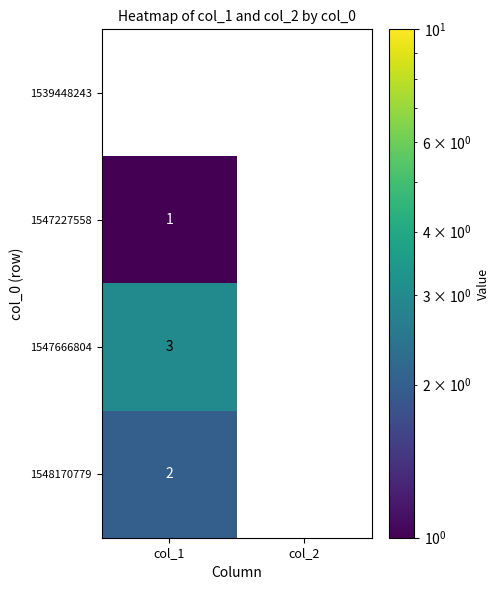

The value of 1548170779 at col_1 is 2. True or false?

True